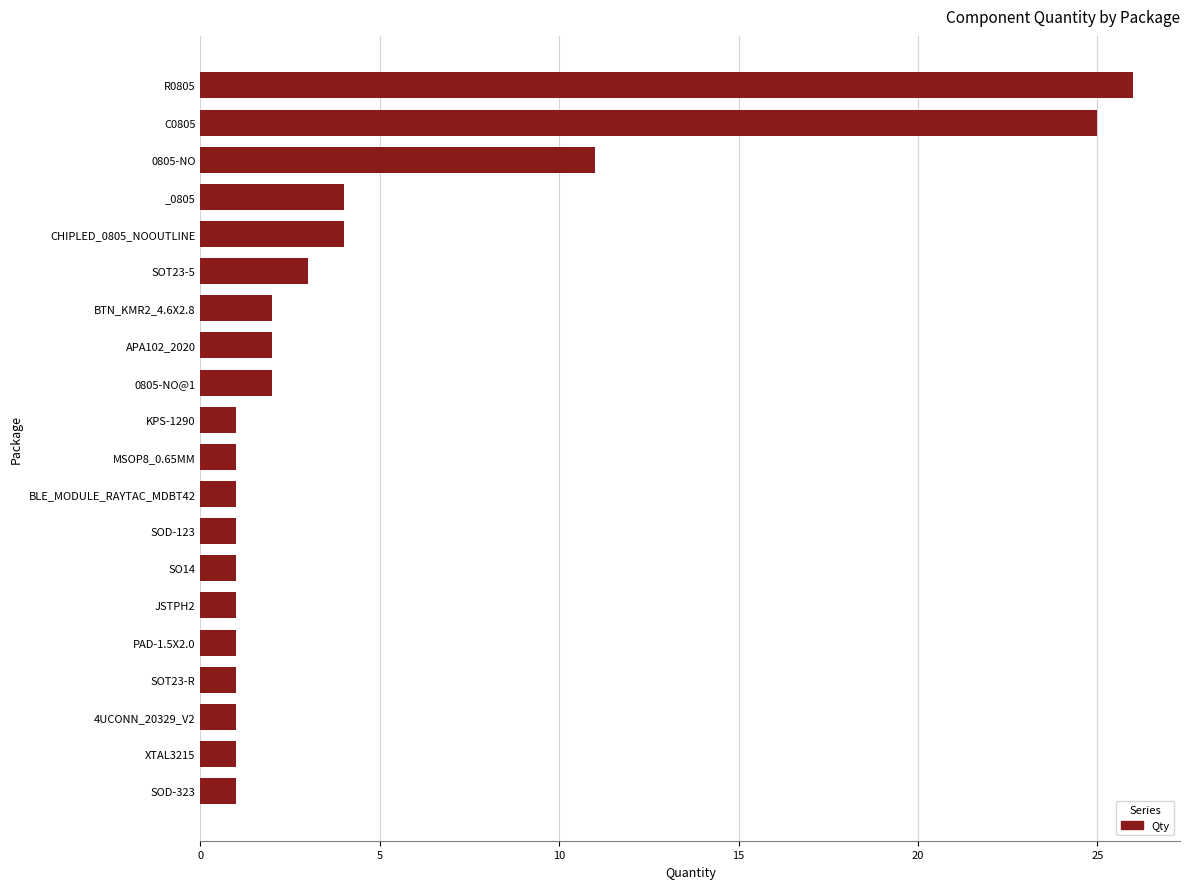

What is the sum of all values?

90